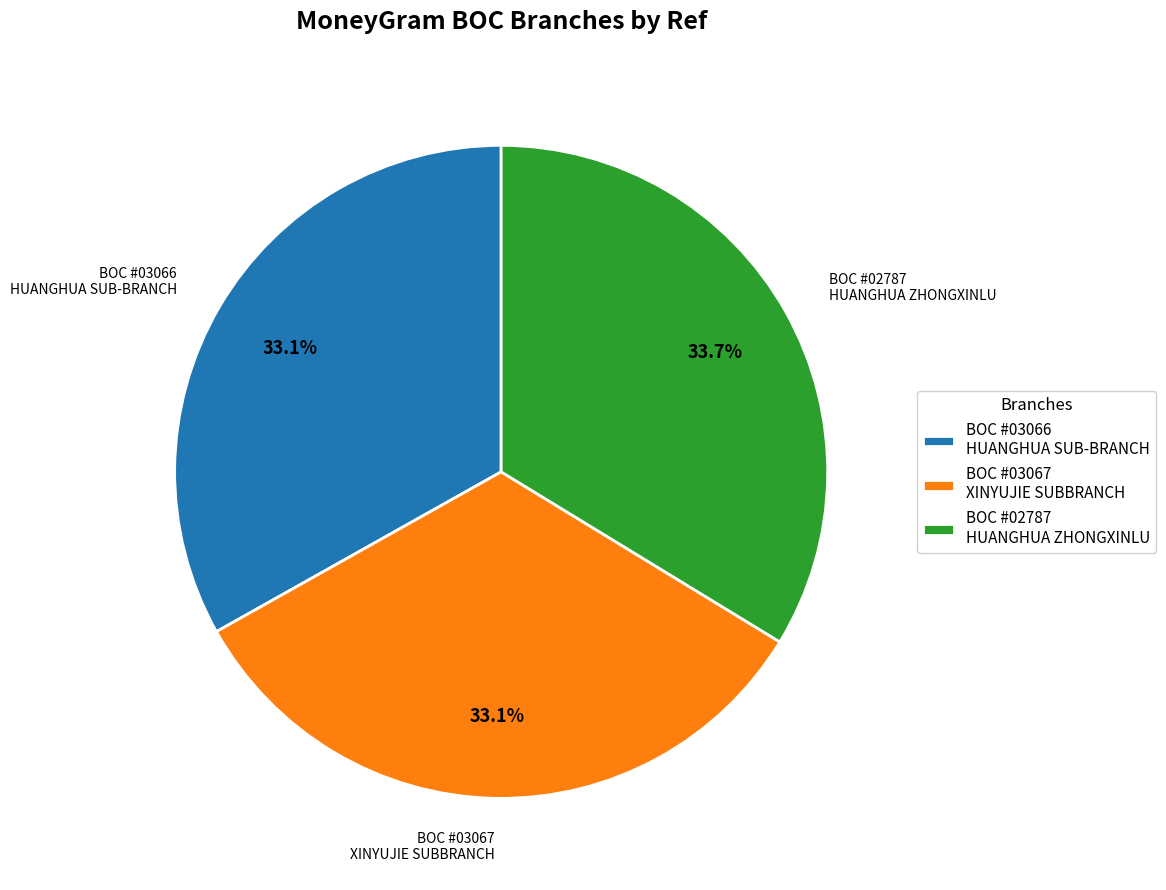

What is the largest slice in the pie chart?

BOC #02787 HUANGHUA ZHONGXINLU